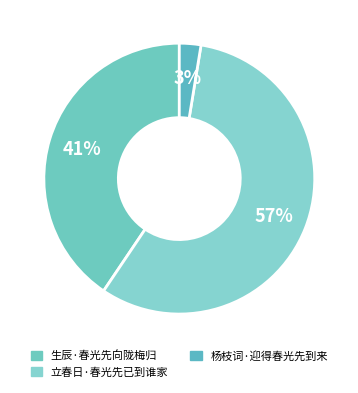

Rank the categories by value from highest to lowest.

立春日·春光先已到谁家, 生辰·春光先向陇梅归, 杨枝词·迎得春光先到来